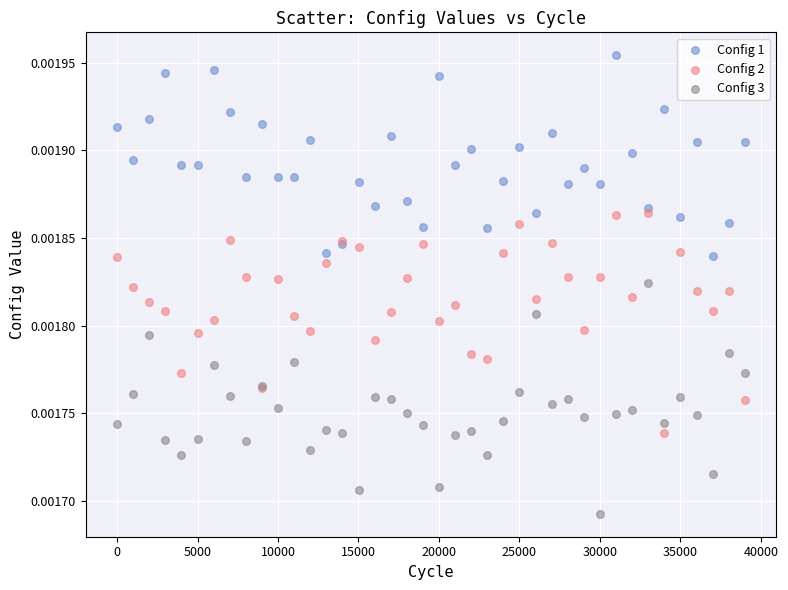

What are all the series names shown in the legend?

Config 1, Config 2, Config 3